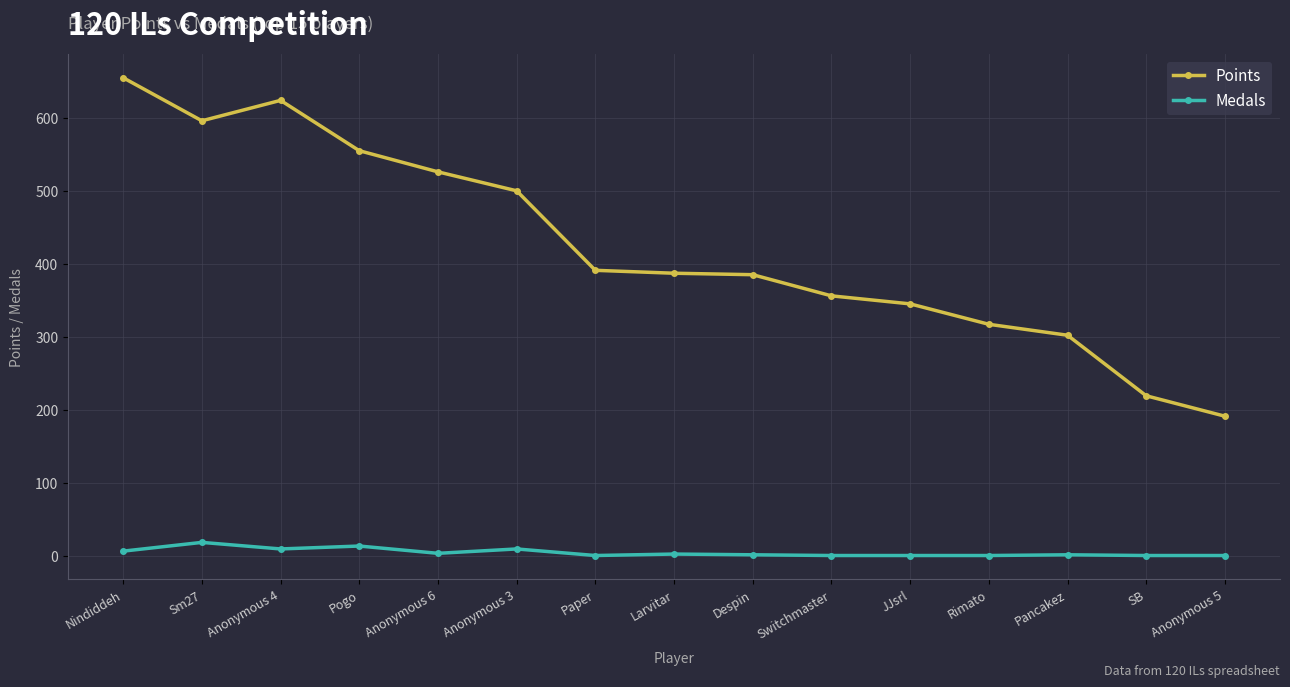

Rank the series by their average value, from lowest to highest.

Medals, Points